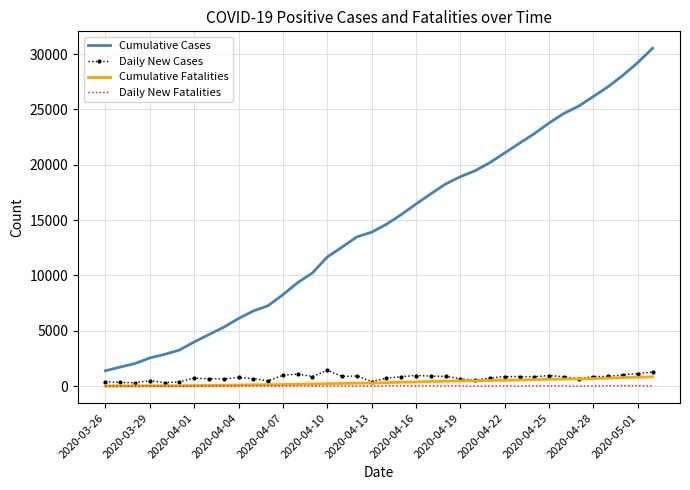

List the series in order of their peak value, lowest first.

Daily New Fatalities, Cumulative Fatalities, Daily New Cases, Cumulative Cases